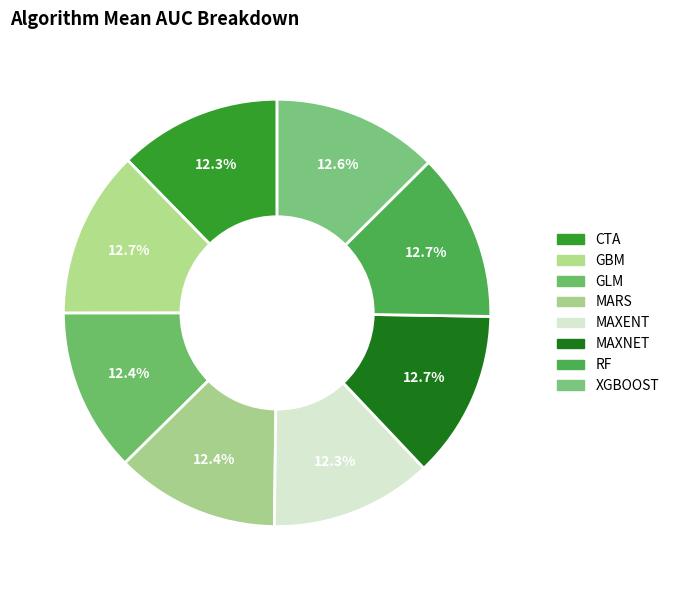

What percentage do MARS and CTA together represent?

24.7%